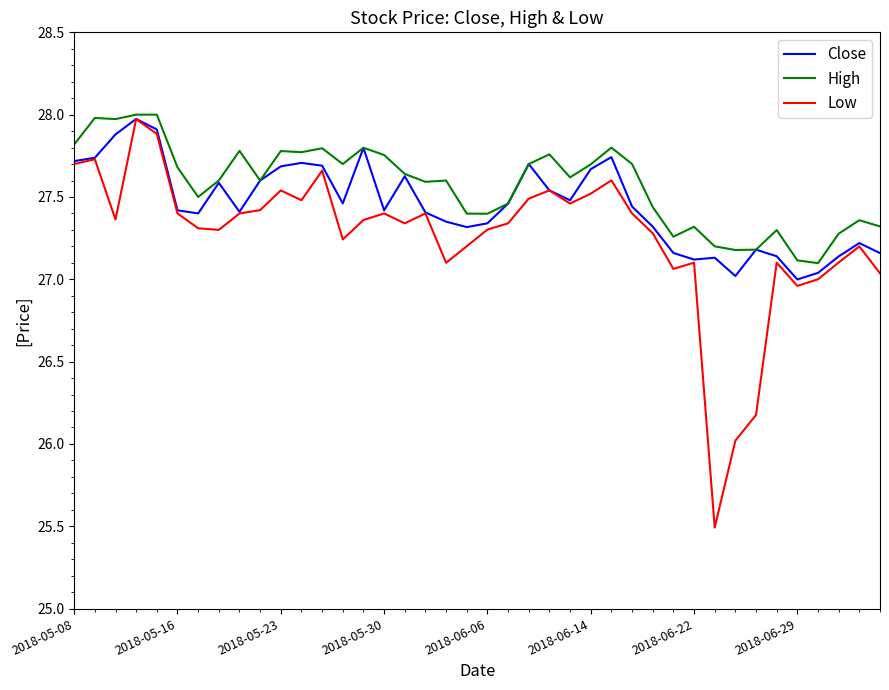

Which series has the largest range (max minus min)?

Low